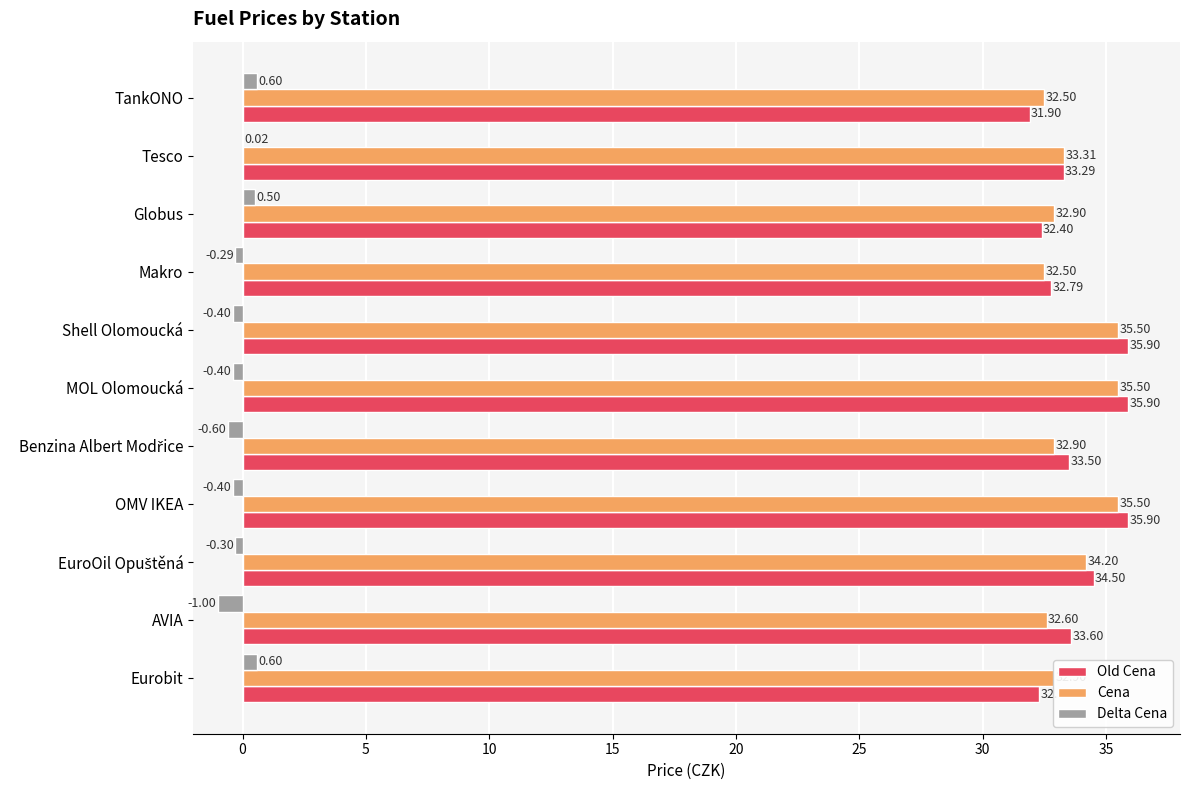

What is the sum of all Delta Cena values?

-1.7